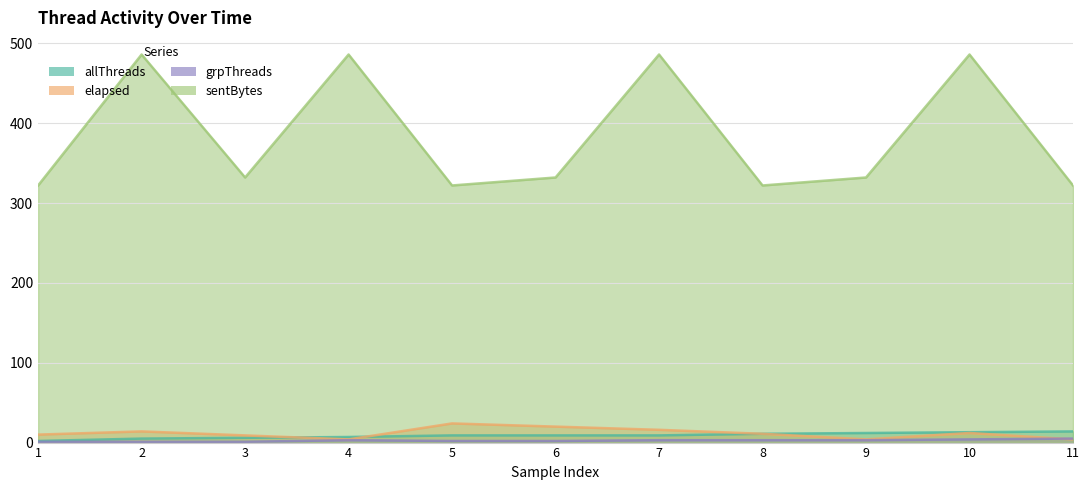

At which label does grpThreads reach its minimum?

1